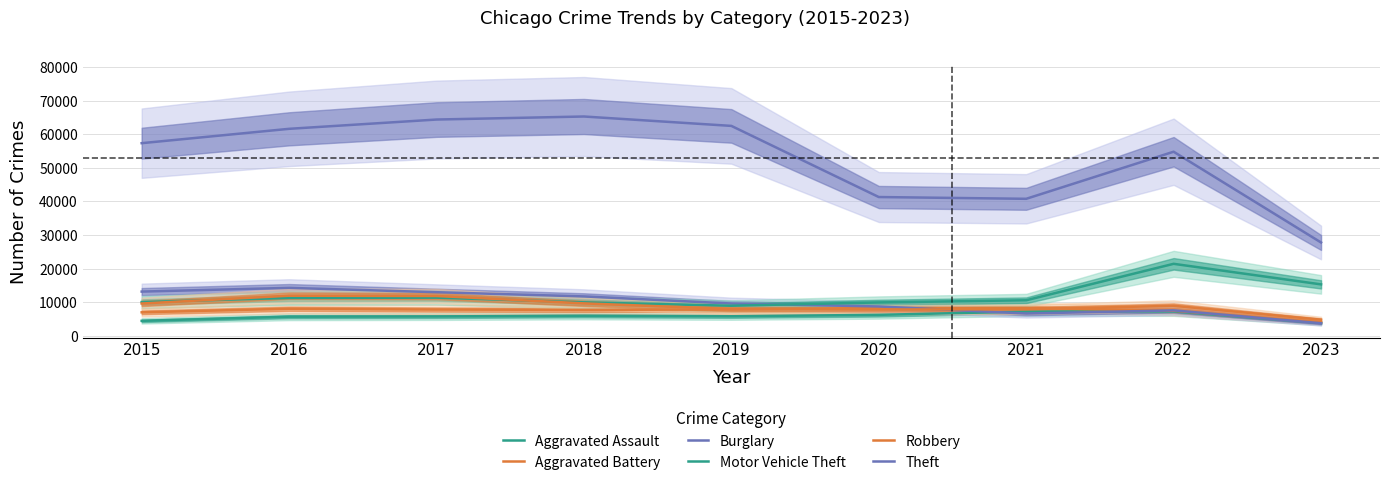

Reading right to left, what are all the values shown in this chart?

Aggravated Assault: 2023=3848	2022=7277	2021=7243	2020=6263	2019=5841	2018=6001	2017=5793	2016=5712	2015=4480
Aggravated Battery: 2023=4048	2022=7486	2021=8345	2020=8319	2019=7857	2018=7734	2017=7845	2016=8085	2015=7018
Burglary: 2023=3773	2022=7592	2021=6659	2020=8757	2019=9638	2018=11746	2017=13001	2016=14289	2015=13184
Motor Vehicle Theft: 2023=15330	2022=21448	2021=10602	2020=9959	2019=8977	2018=9985	2017=11380	2016=11286	2015=10068
Robbery: 2023=4820	2022=8964	2021=7917	2020=7855	2019=7994	2018=9680	2017=11880	2016=11960	2015=9638
Theft: 2023=27797	2022=54805	2021=40794	2020=41320	2019=62491	2018=65286	2017=64383	2016=61621	2015=57350